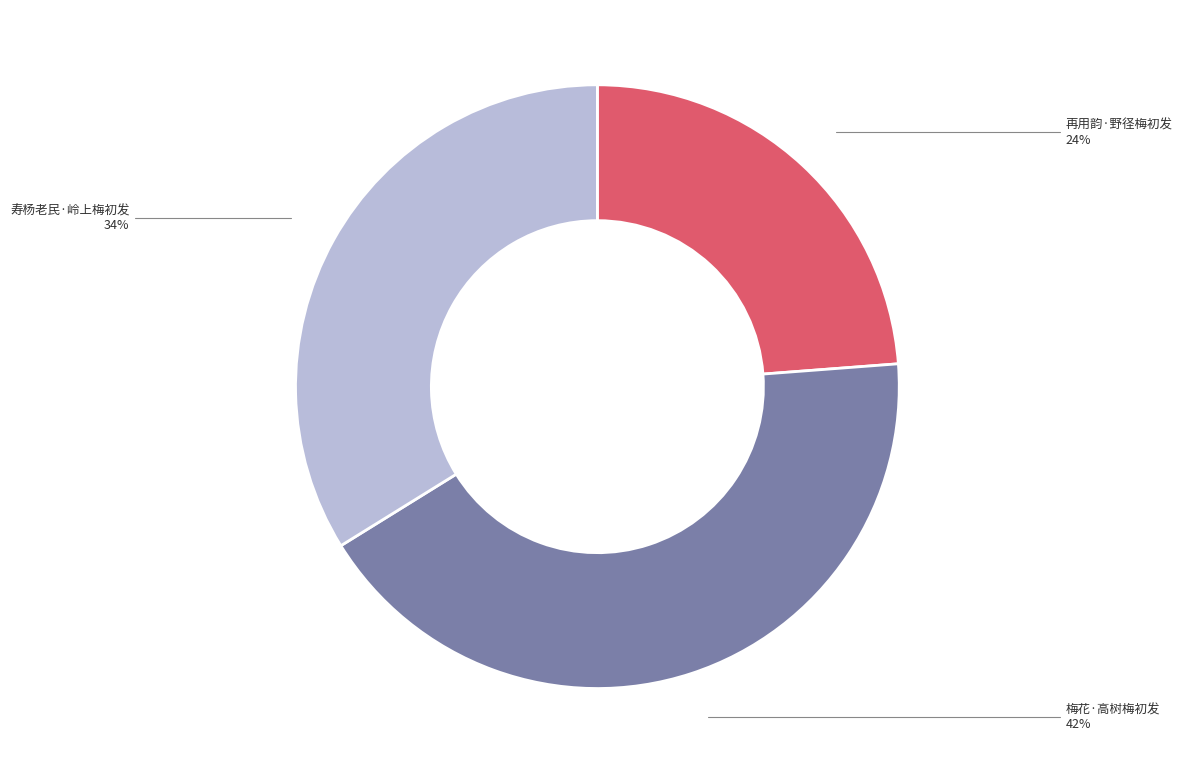

Which slice is the smallest?

再用韵·野径梅初发